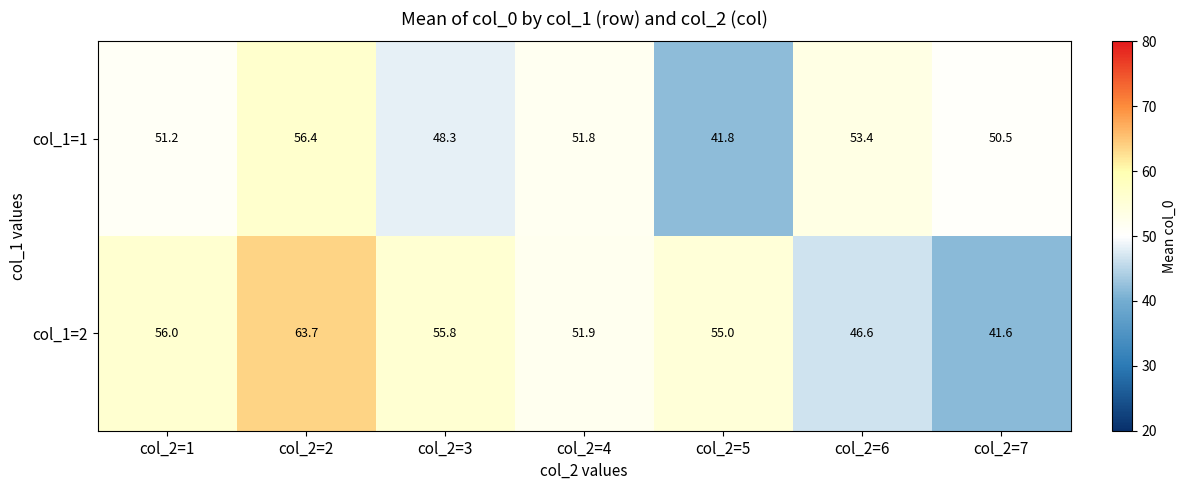

Which series has the widest spread of values?

col_1=2